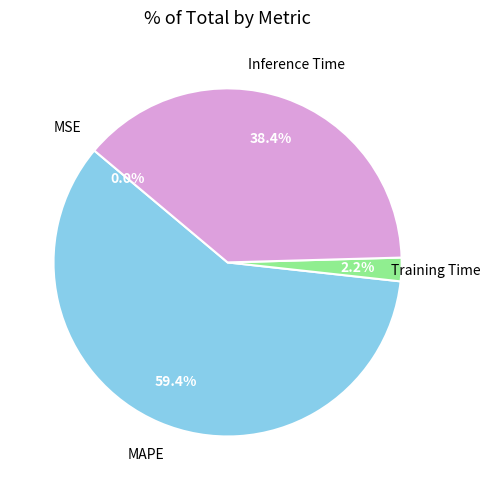

Does any single category account for the majority?

Yes